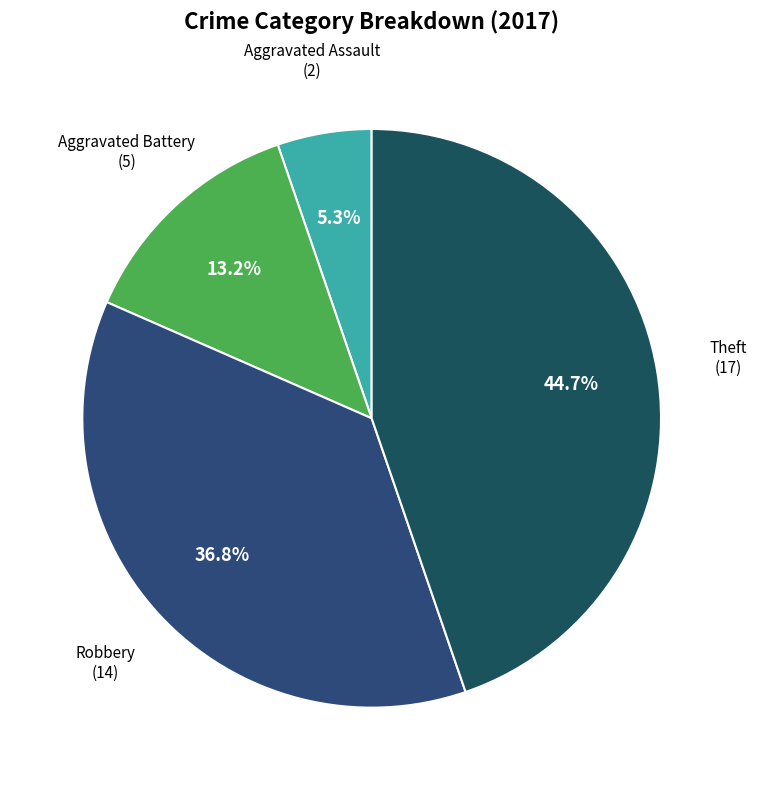

To the nearest percent, what is the difference between the Robbery and Aggravated Battery slice percentages?

24%